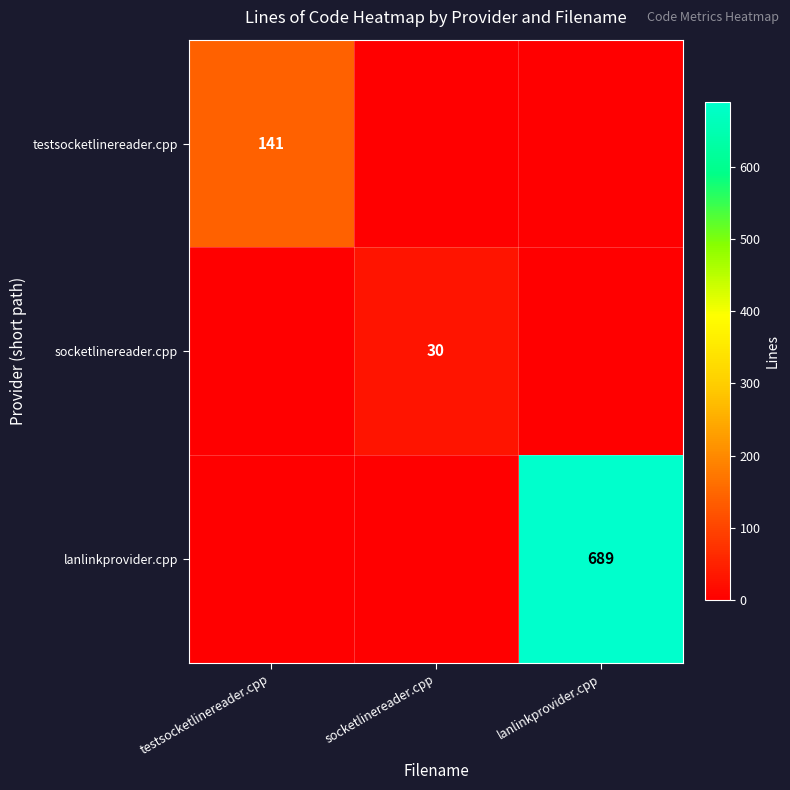

The value of testsocketlinereader.cpp at testsocketlinereader.cpp is 79. True or false?

False